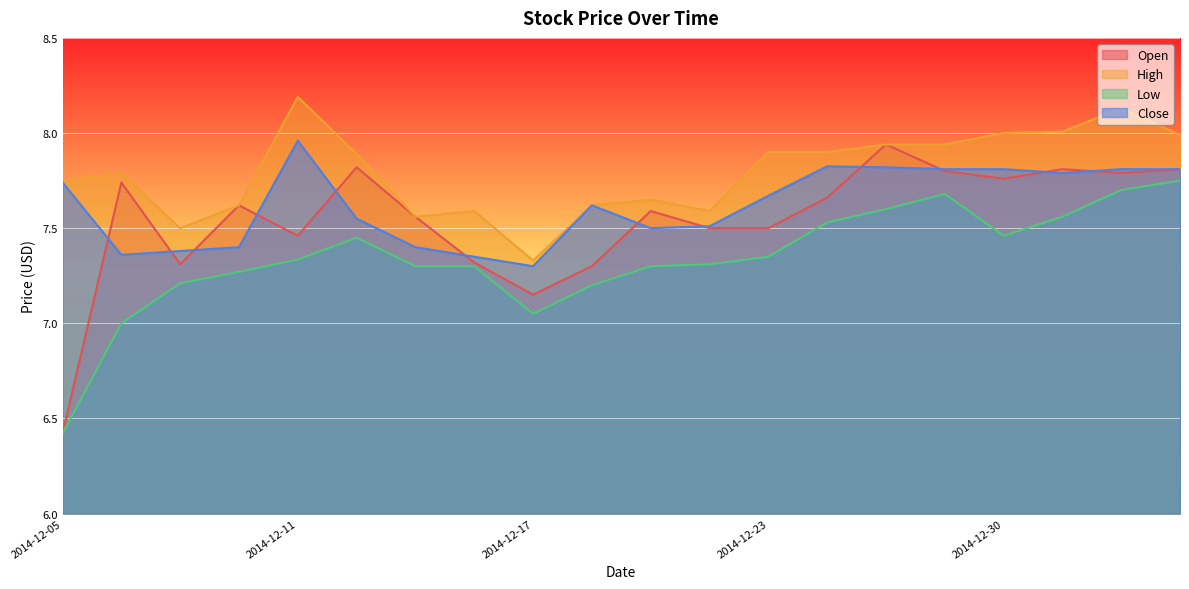

What is the label of the 10th point from the left?

2014-12-18